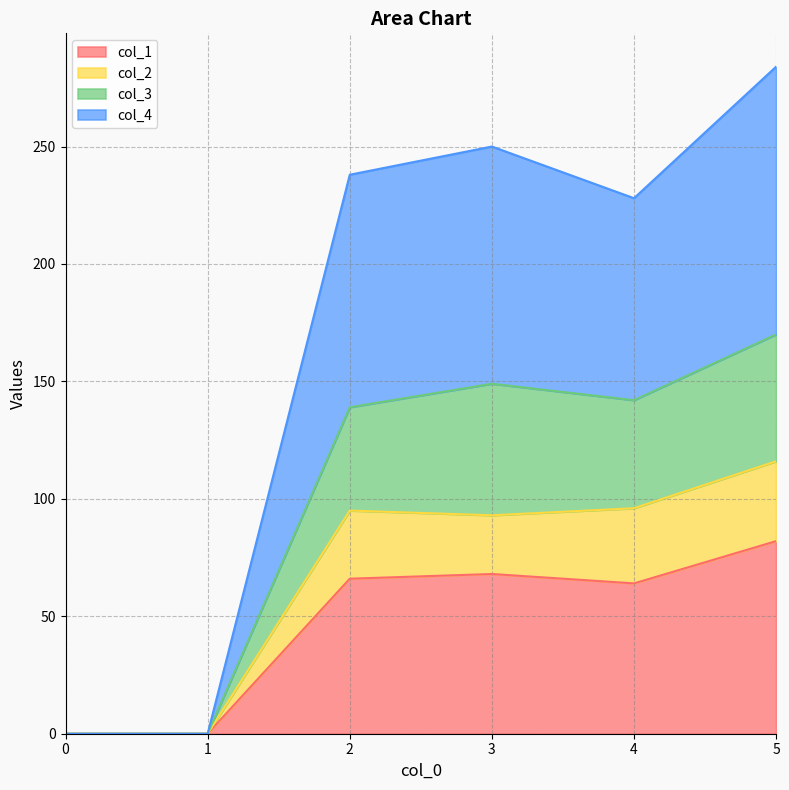

What value does the col_1 series have at 4?

64